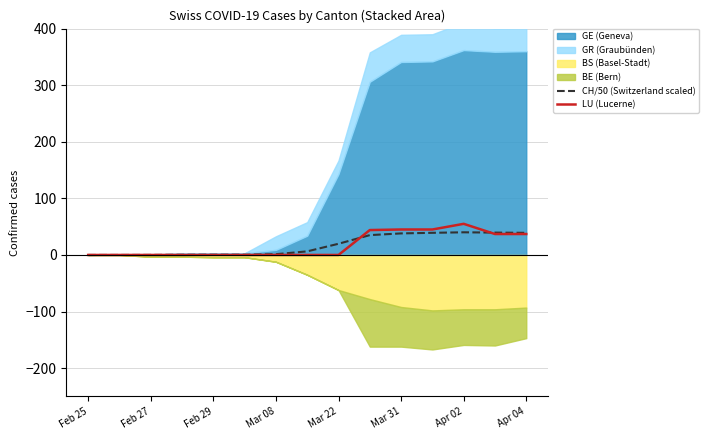

Where is CH/50 (Switzerland scaled) nearest to the value 20?

Mar 22